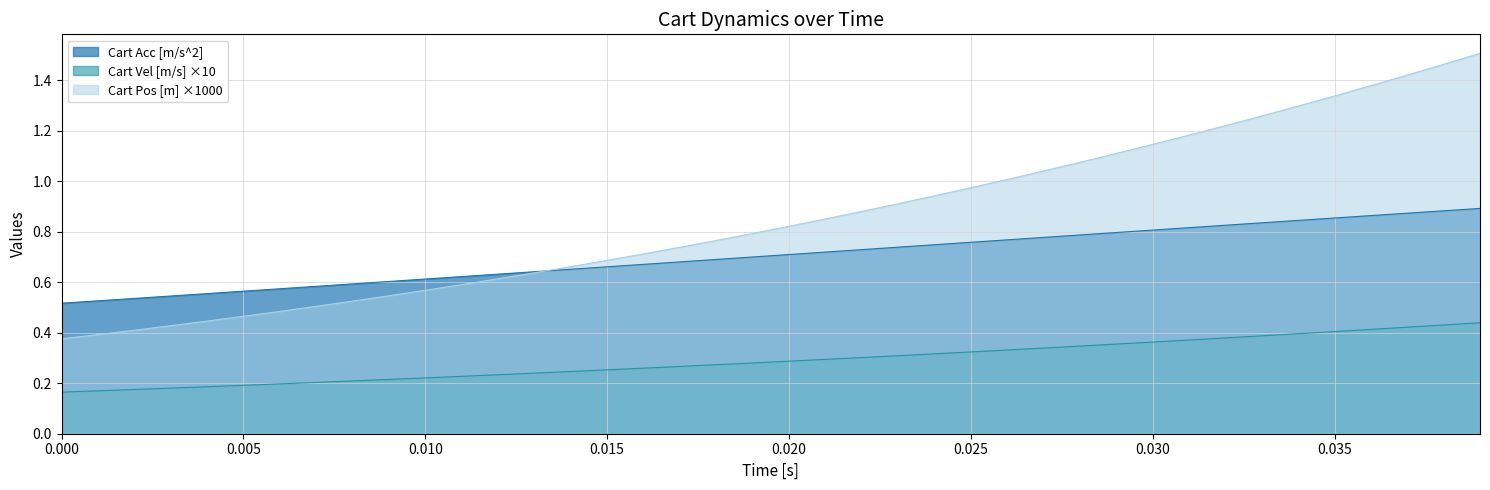

Which series has the largest total across all categories?

Cart Pos [m] ×1000